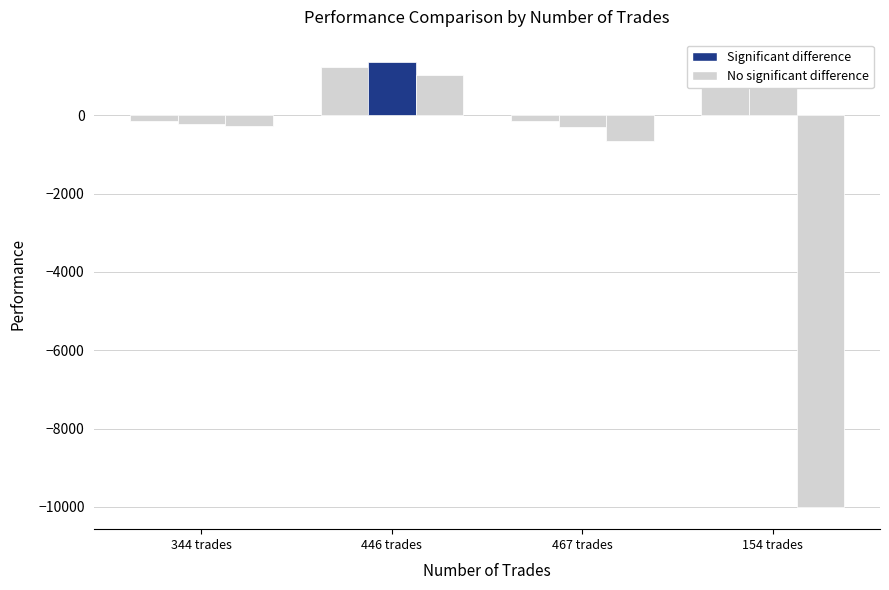

Between 446 trades and 467 trades, which is larger?

446 trades